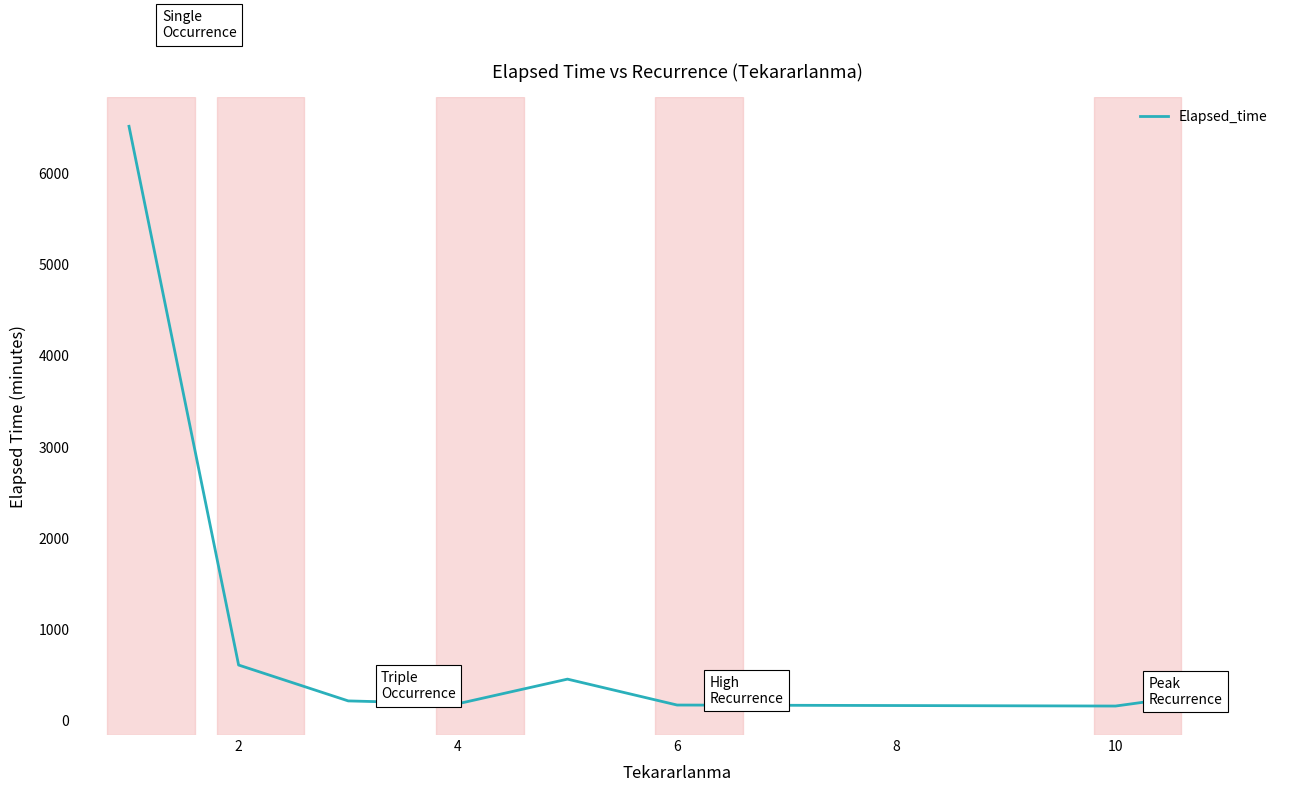

How many lines are shown in the chart?

1